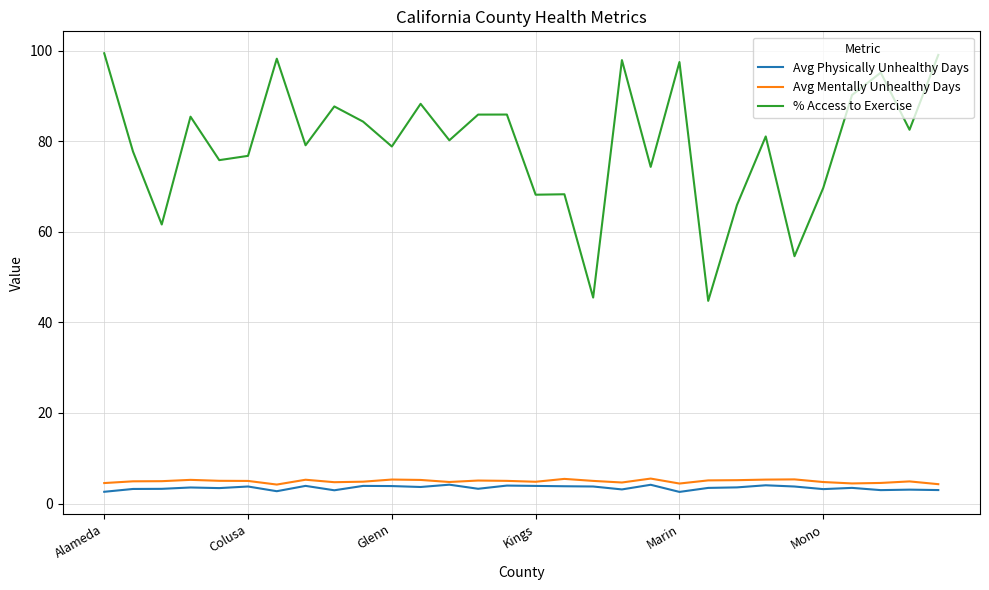

True or false: Avg Physically Unhealthy Days and % Access to Exercise cross at least once.

False